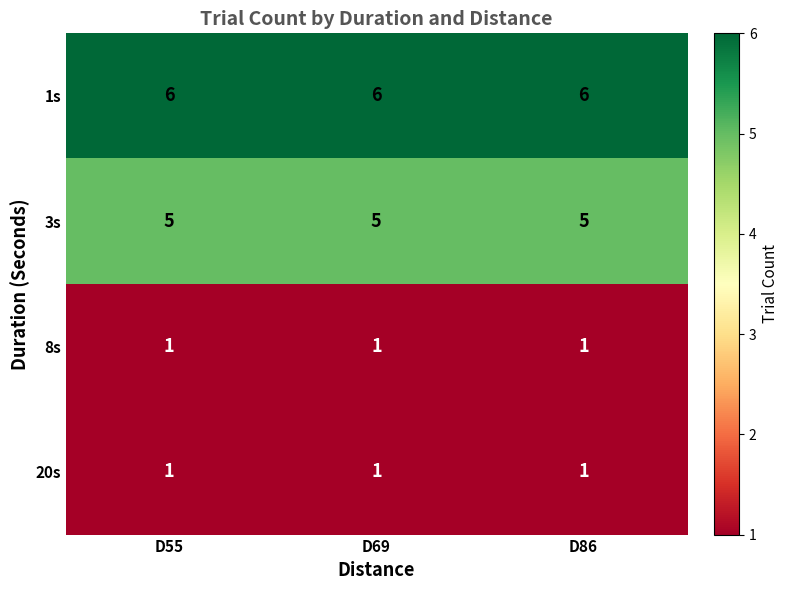

What is the total value across all series at D86?

13